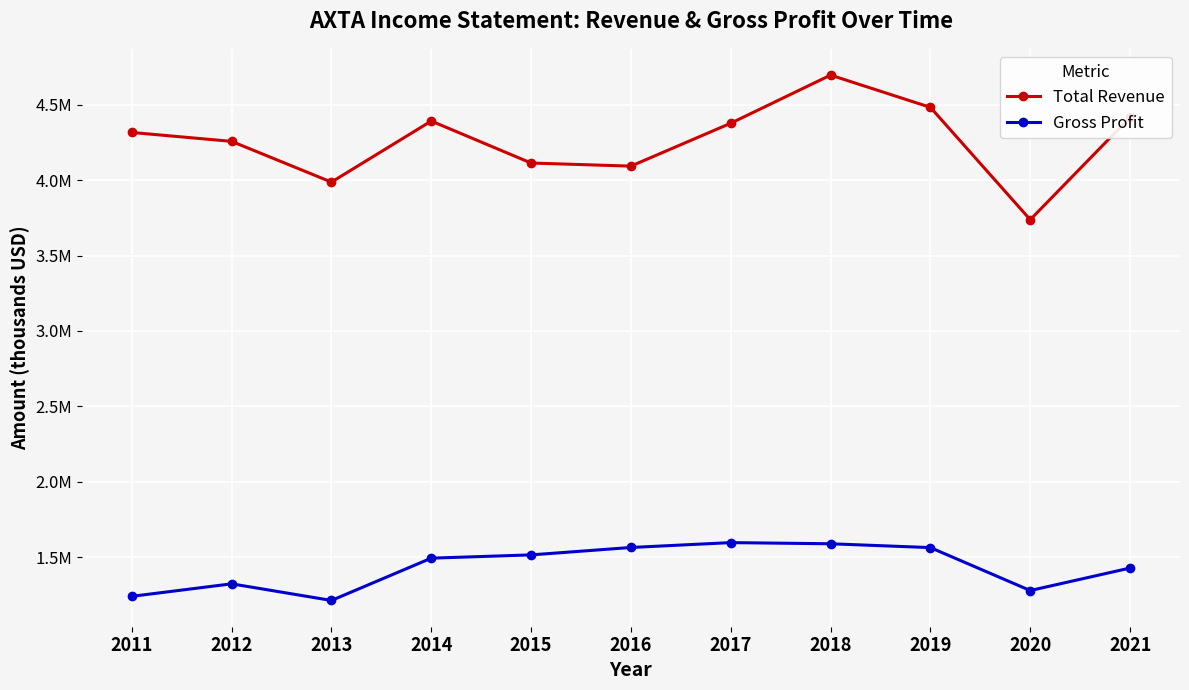

Does the chart have visible grid lines?

Yes